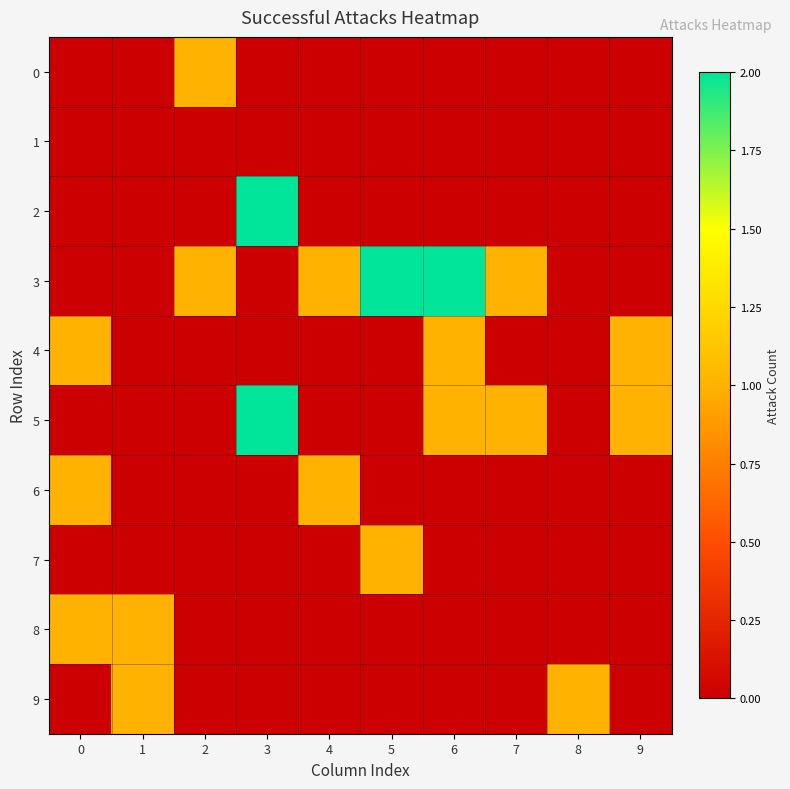

What is the difference between the highest and lowest values at 3?

2